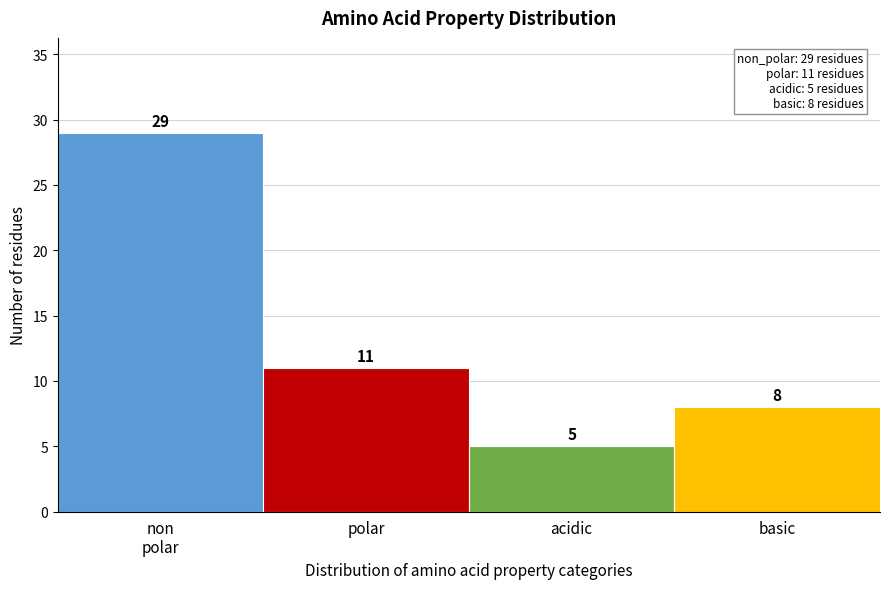

Reading left to right, extract all data points from this chart.

29	11	5	8